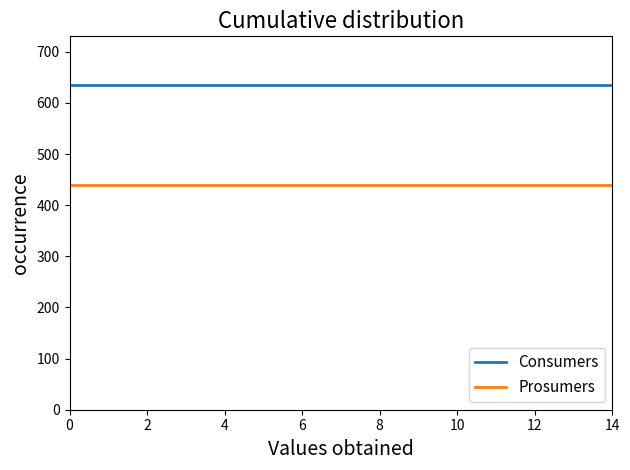

Rank the series by their average value, from highest to lowest.

Consumers, Prosumers